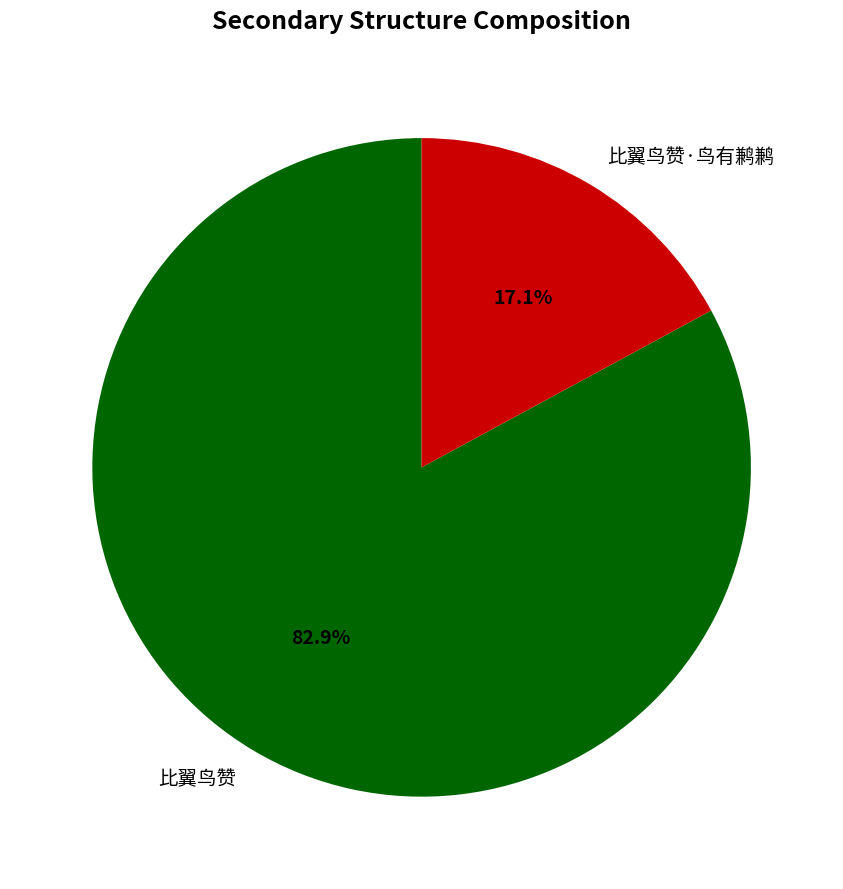

What is the total percentage of 比翼鸟赞·鸟有鹣鹣 and 比翼鸟赞?

100.0%